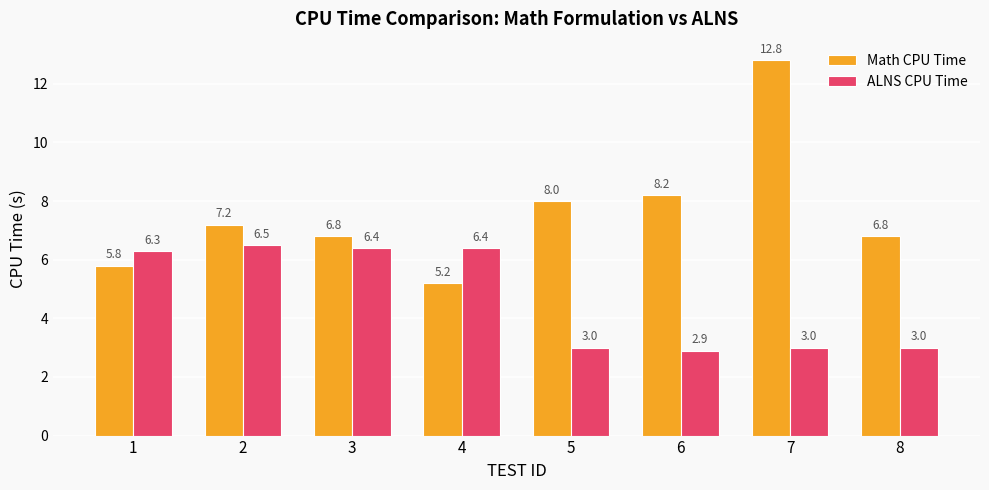

At which label does Math CPU Time first exceed 7?

2